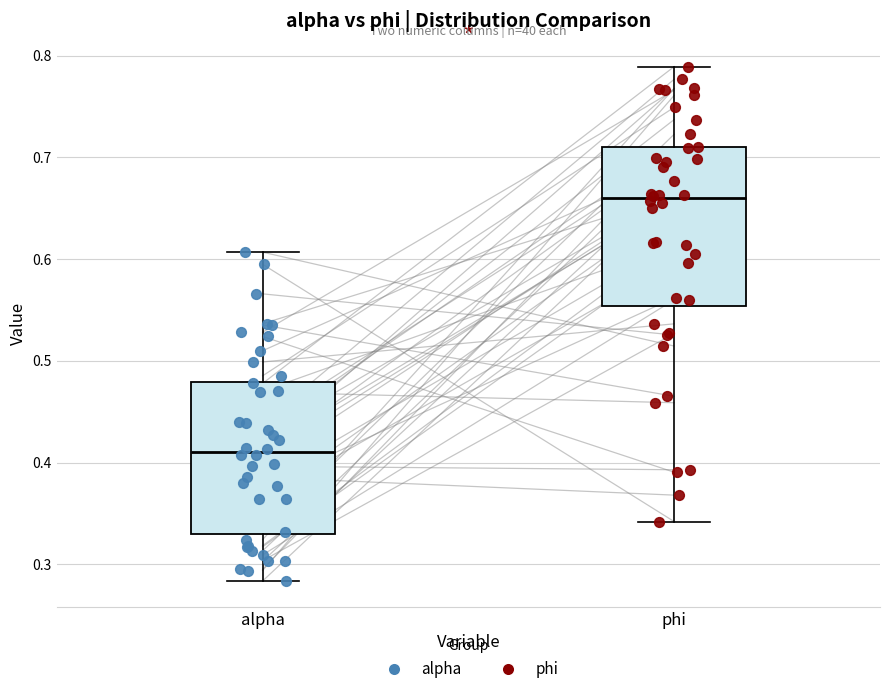

Which box has the lowest median line?

alpha